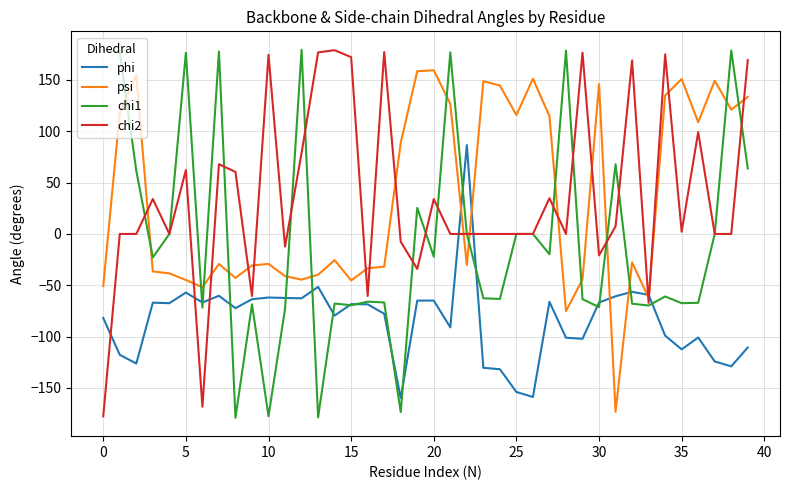

How many categories are shown in the chart?

40